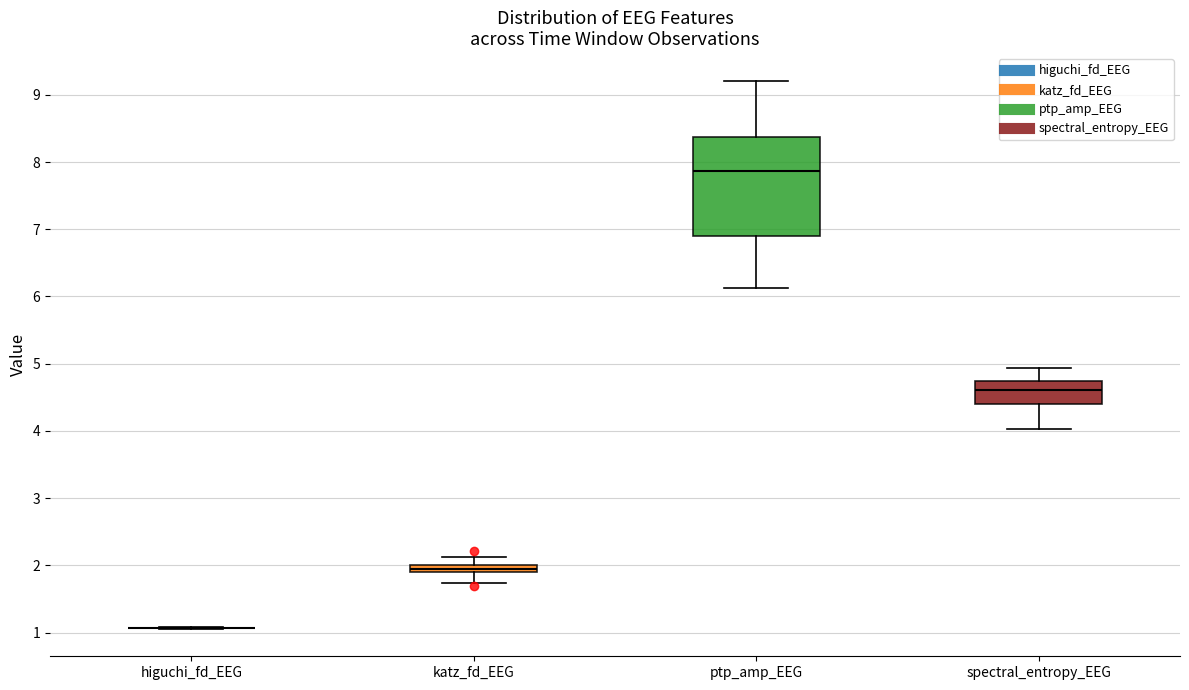

Comparing the boxes themselves (not the whiskers), which one is the tallest?

ptp_amp_EEG